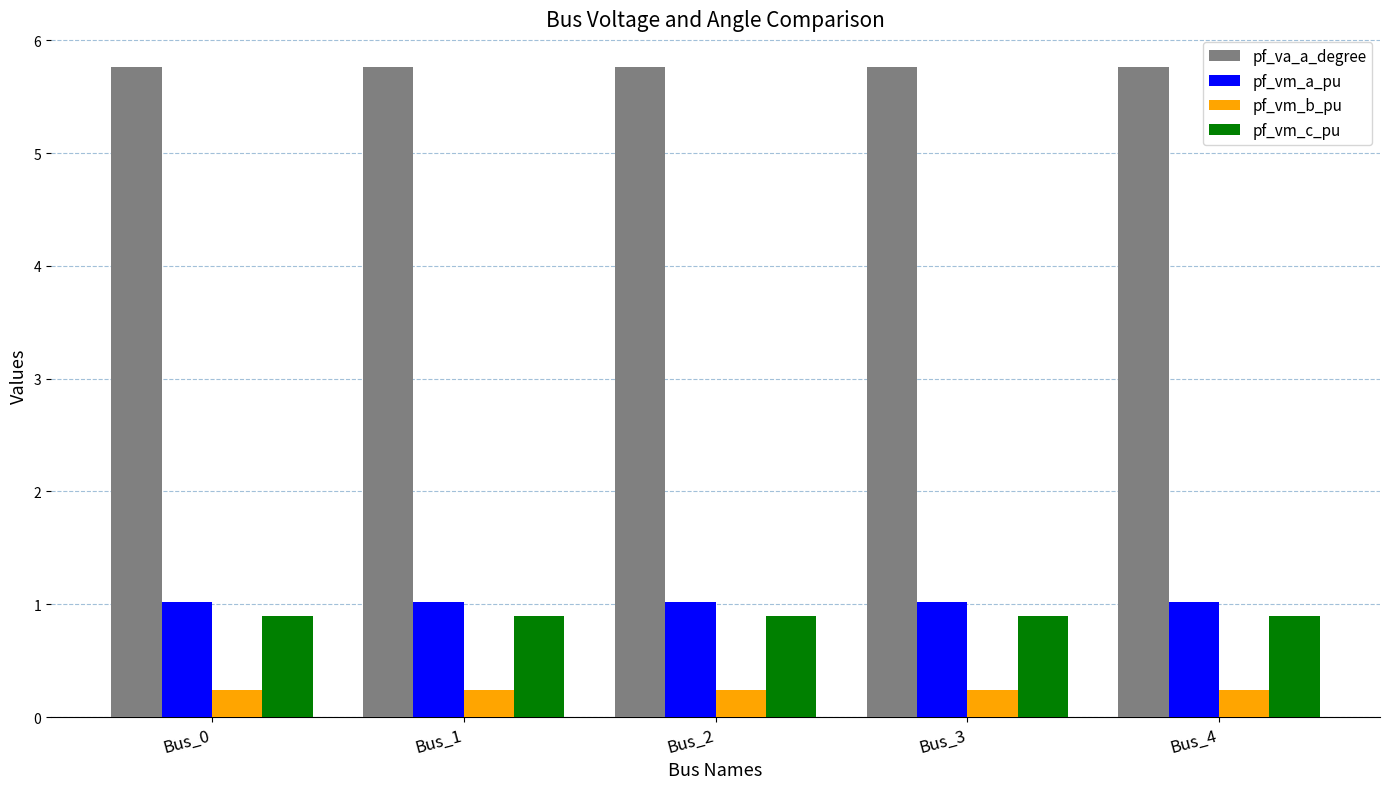

The value of pf_vm_a_pu at Bus_3 is 0.4. True or false?

False